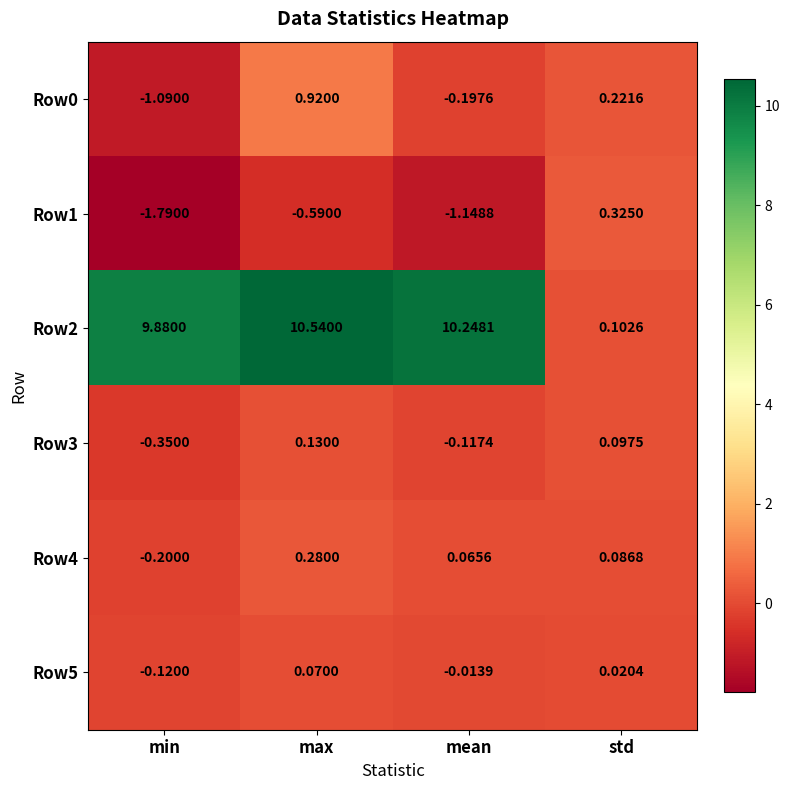

List the labels in order of Row4 value, smallest first.

min, mean, std, max